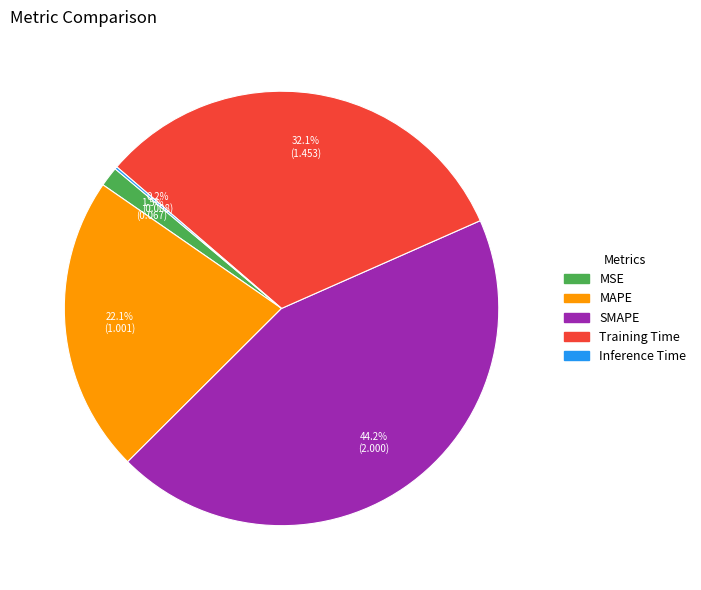

Between MSE and Training Time, which is larger?

Training Time